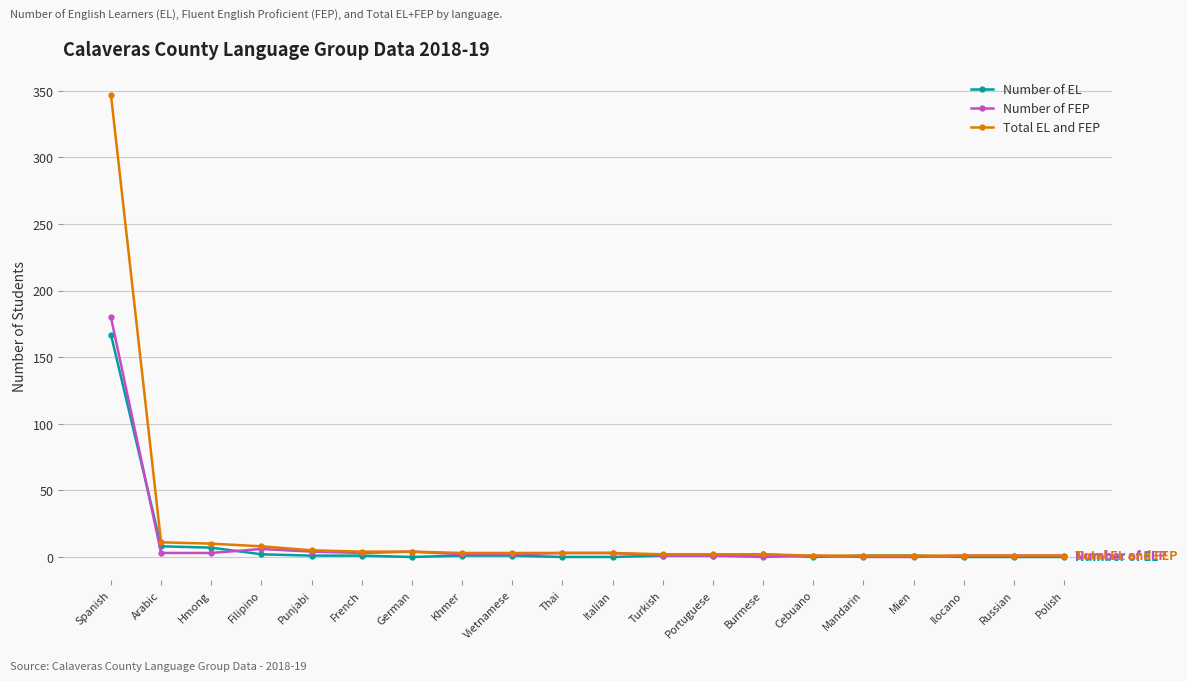

True or false: Number of FEP has more than 1 points higher than both neighbors.

True